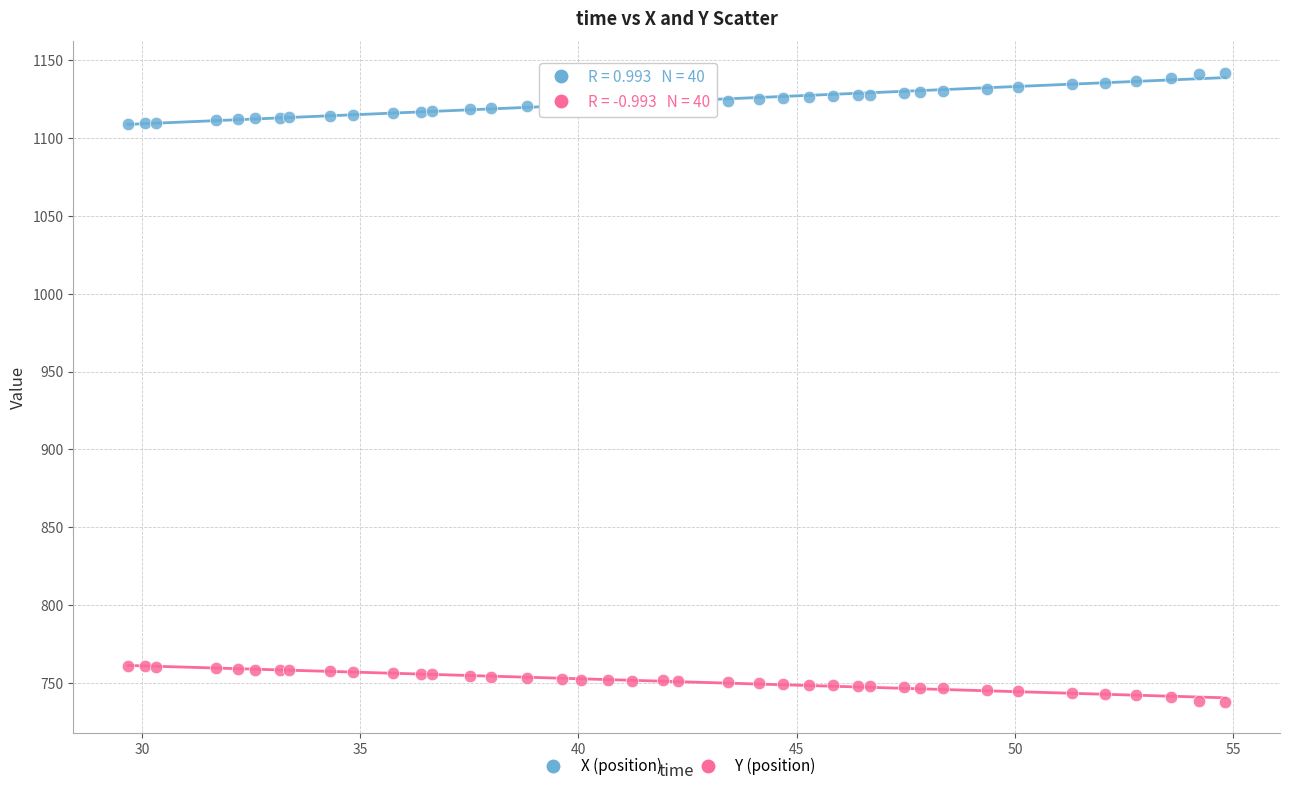

What is the X range (max minus min) for the scatter plot?

25.1